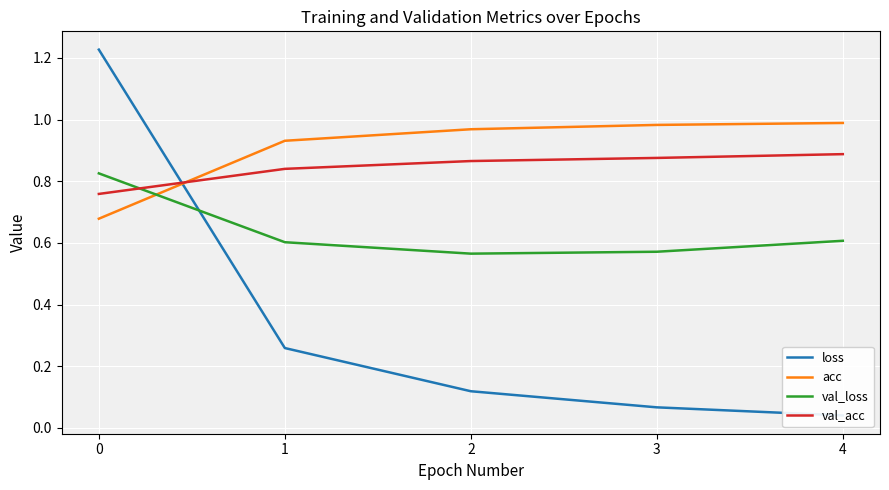

What is the value of the acc point at the 4th from the left?

1.0